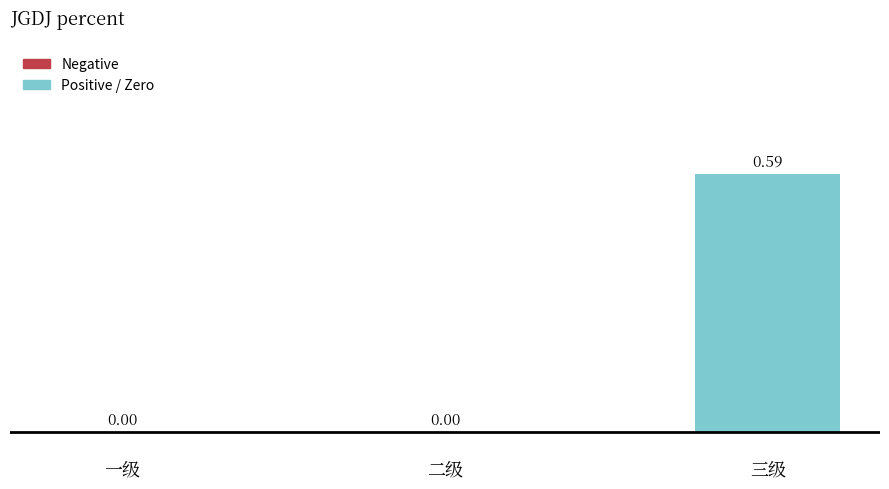

What is the change in value from 二级 to 三级?

+0.6